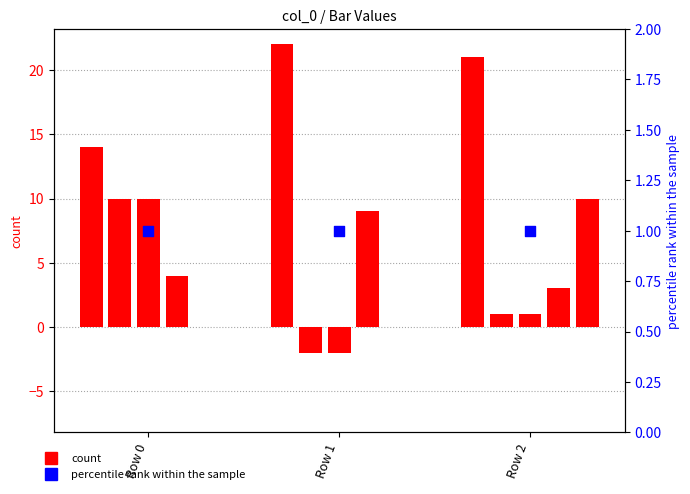

Is the value of PC at Row 0 greater than the value of IP at Row 0?

Yes